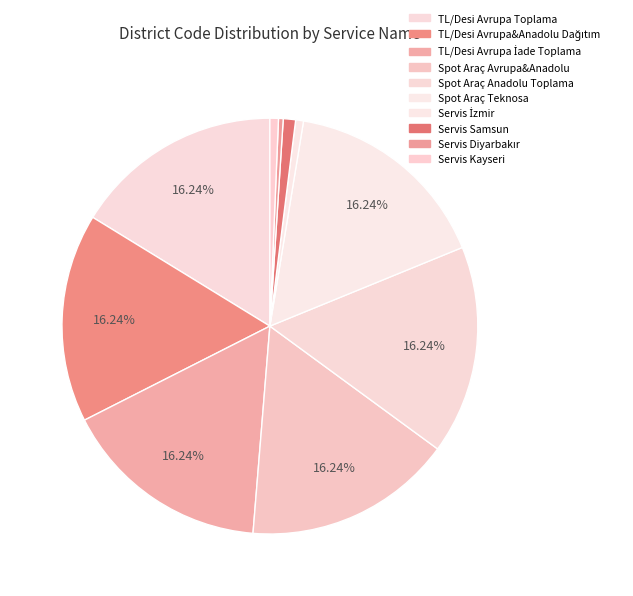

How many segments does this pie chart have?

10